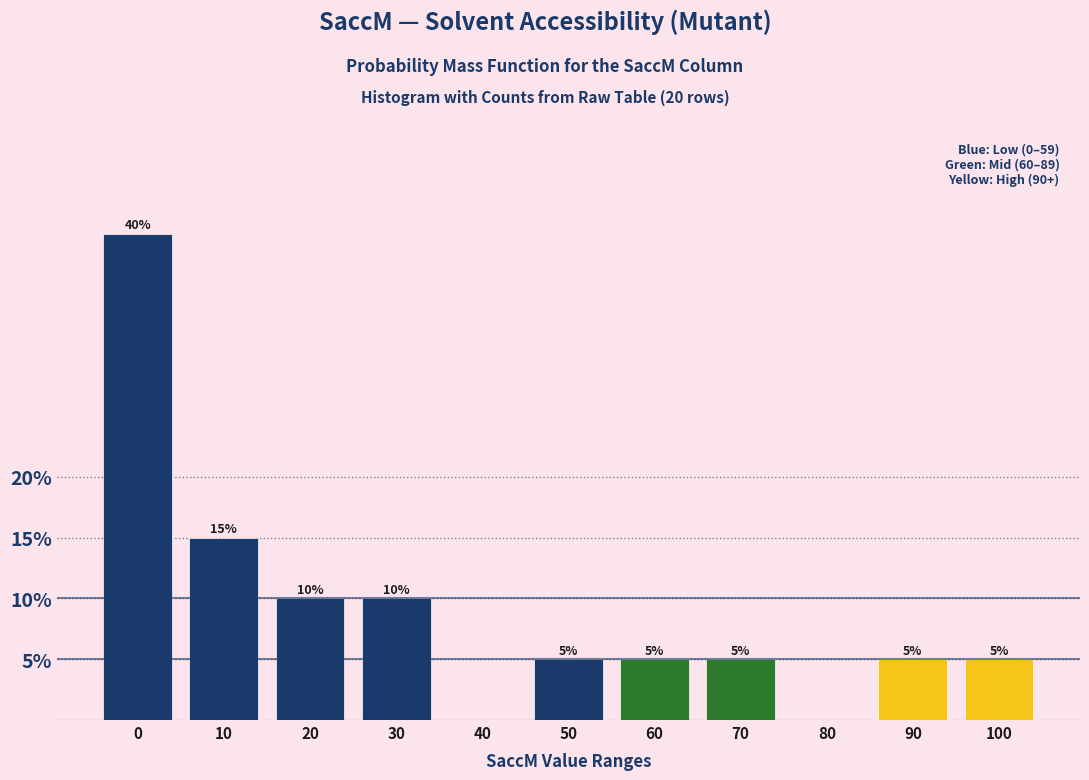

What is the maximum value shown in the chart?

40